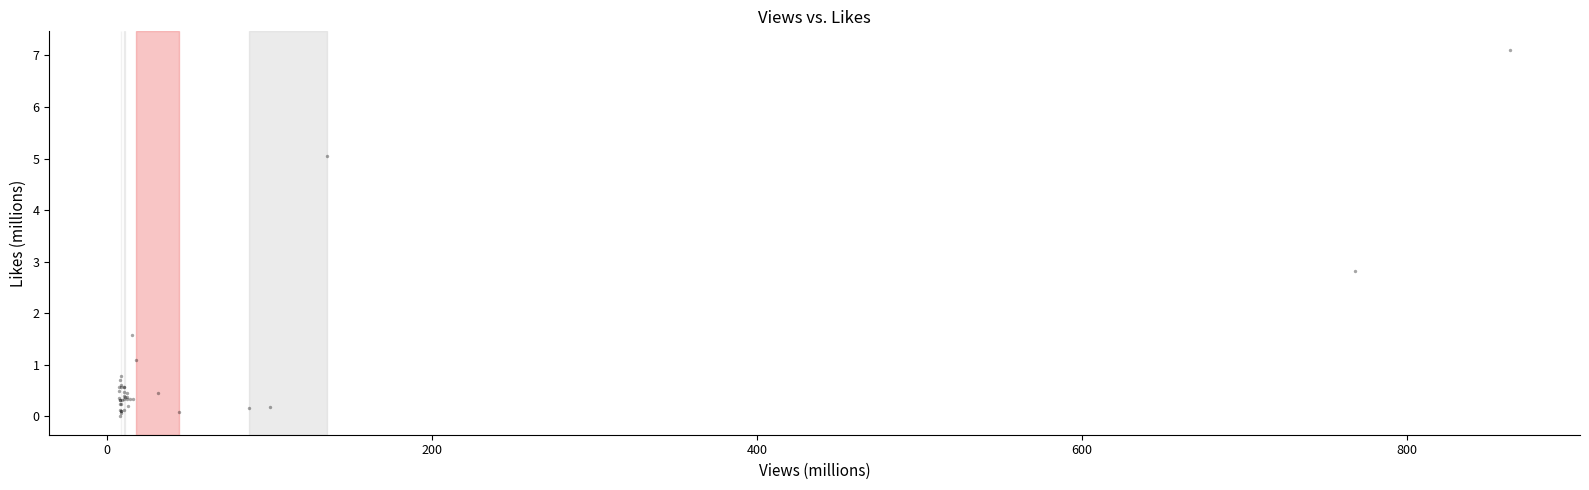

What Y value in the scatter plot is closest to 3?

2.8